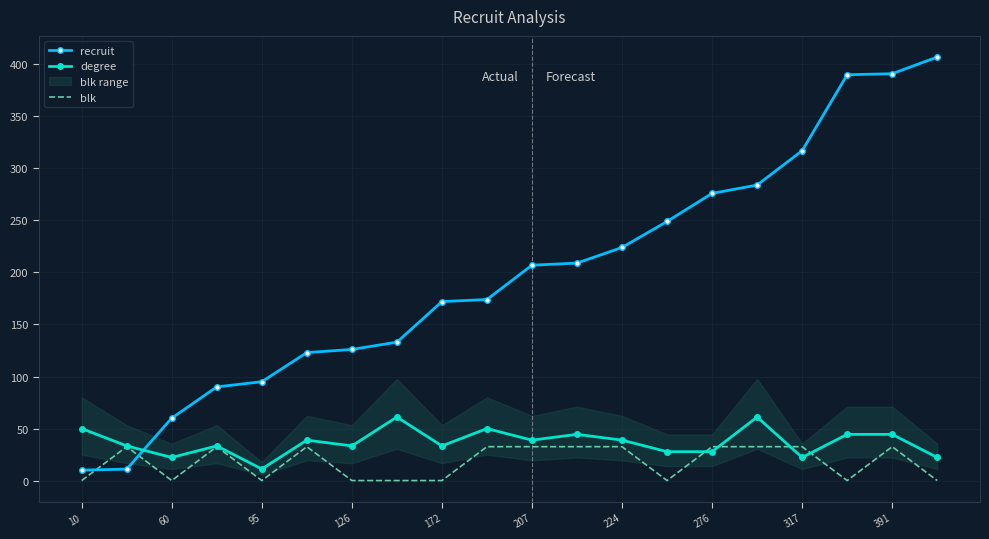

After their last crossing, which series has the higher values: degree or recruit?

recruit